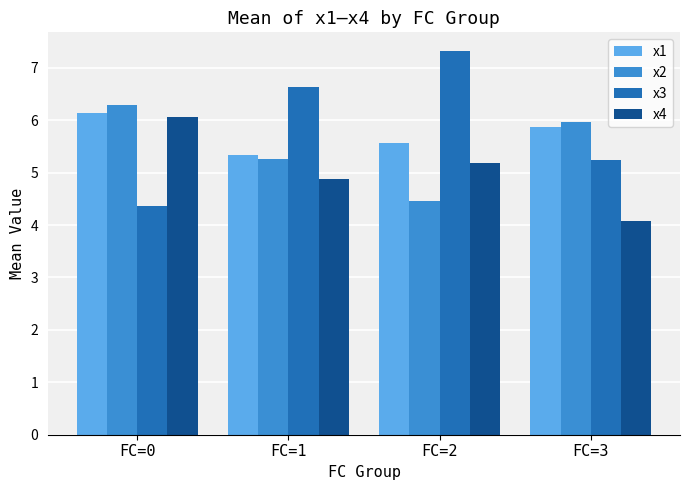

Which series has the largest range (max minus min)?

x3